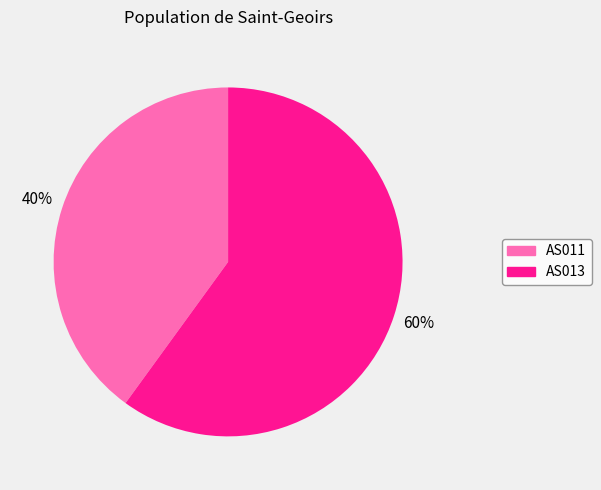

True or false: AS013 accounts for 65% of the total.

False